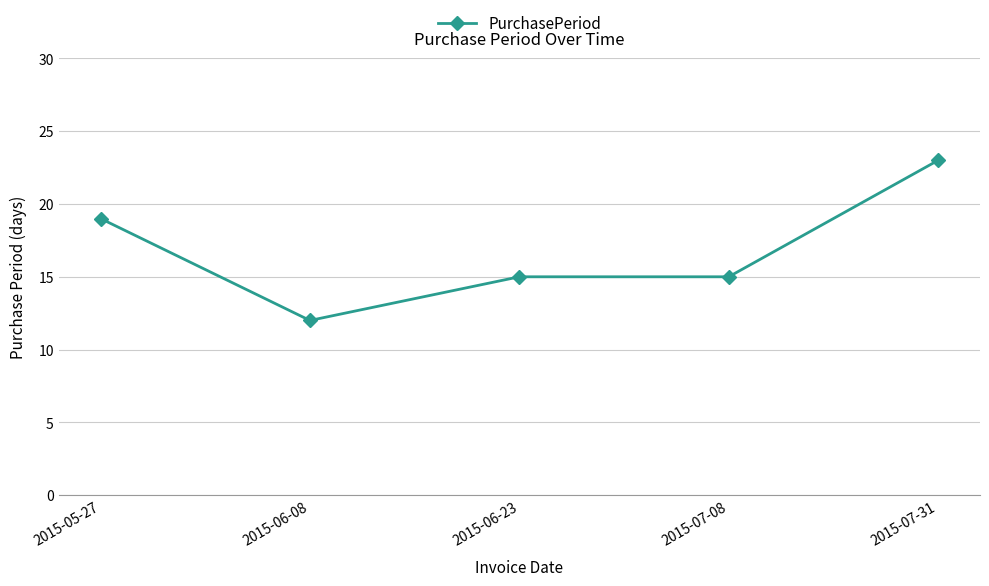

True or false: the data has more than 1 interior local peaks.

False